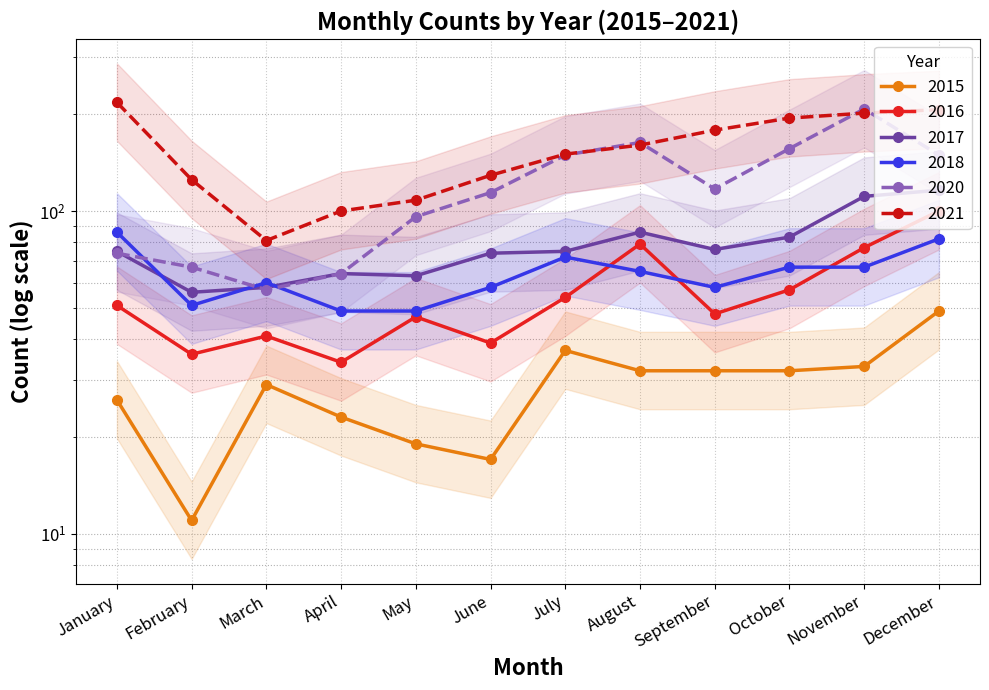

Reading left to right, extract all data points from this chart.

2015: 26	11	29	23	19	17	37	32	32	32	33	49
2016: 51	36	41	34	47	39	54	79	48	57	77	100
2017: 75	56	58	64	63	74	75	86	76	83	111	116
2018: 86	51	60	49	49	58	72	65	58	67	67	82
2020: 74	67	57	64	96	114	149	163	117	156	207	149
2021: 217	125	81	100	108	129	150	160	178	194	201	206